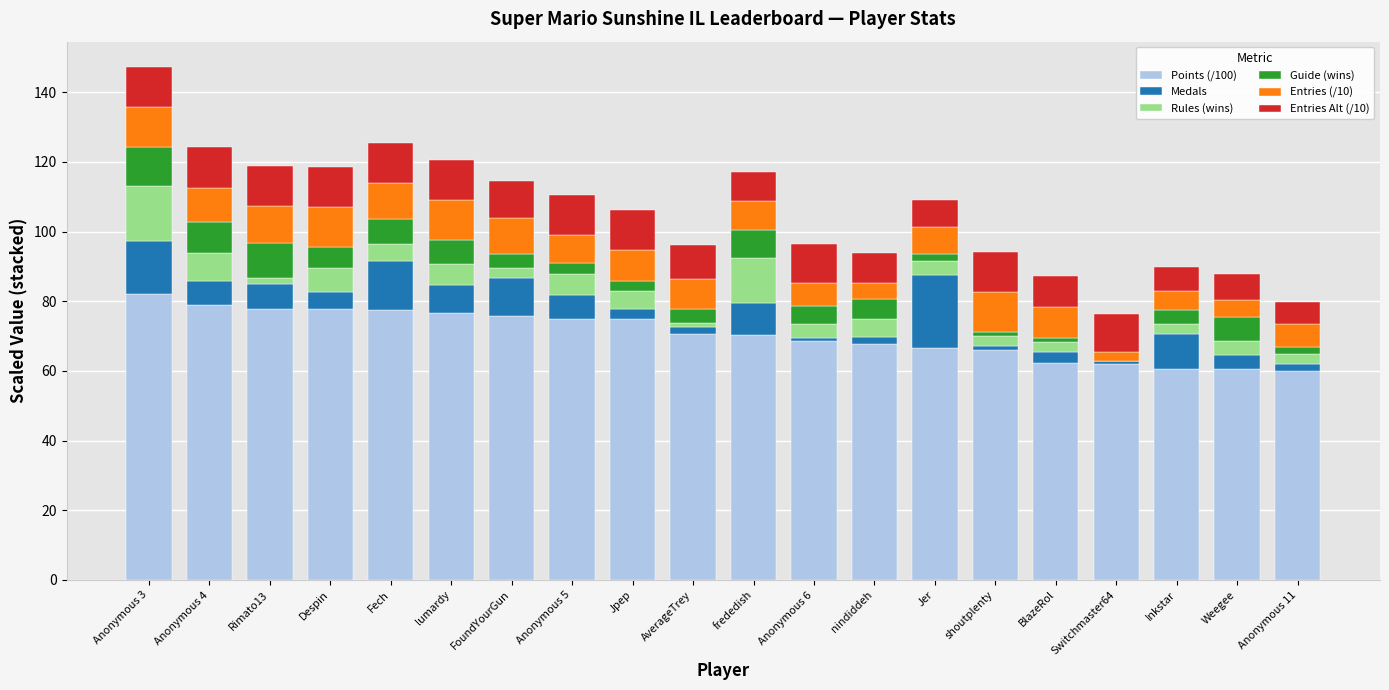

At which category is the sum across all series the highest?

Anonymous 3